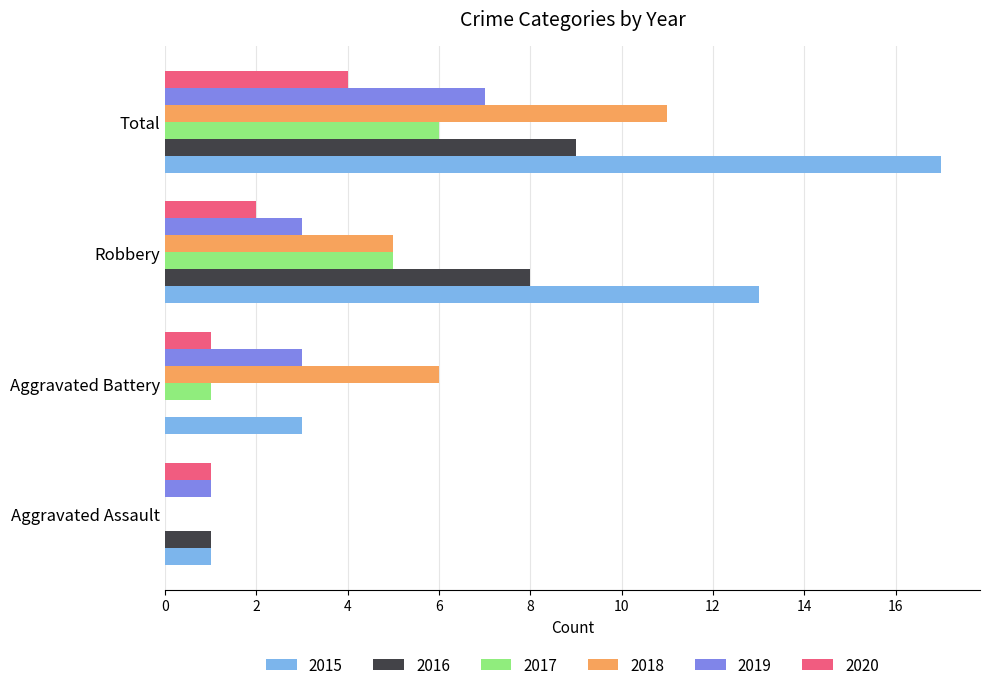

Which series has the largest range (max minus min)?

2015